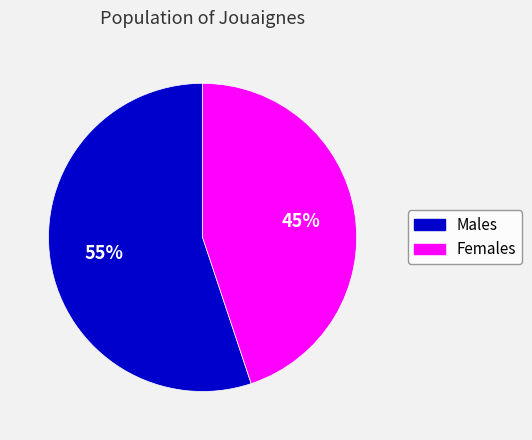

To the nearest percent, what is the difference between the largest and smallest slice percentages?

10%